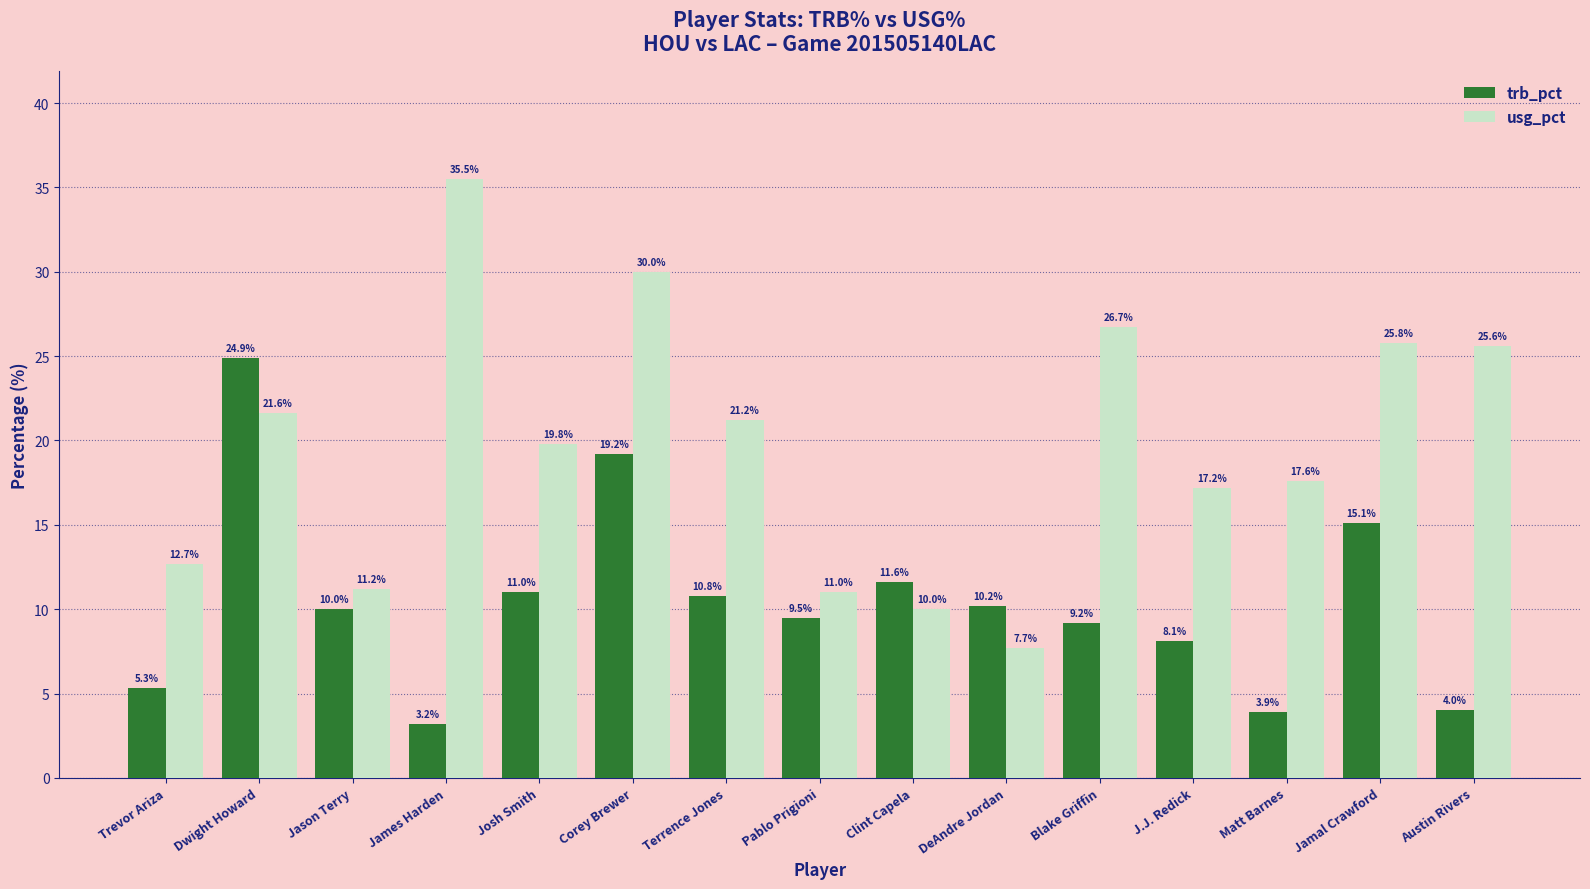

List the labels in order of trb_pct value, smallest first.

James Harden, Matt Barnes, Austin Rivers, Trevor Ariza, J.J. Redick, Blake Griffin, Pablo Prigioni, Jason Terry, DeAndre Jordan, Terrence Jones, Josh Smith, Clint Capela, Jamal Crawford, Corey Brewer, Dwight Howard